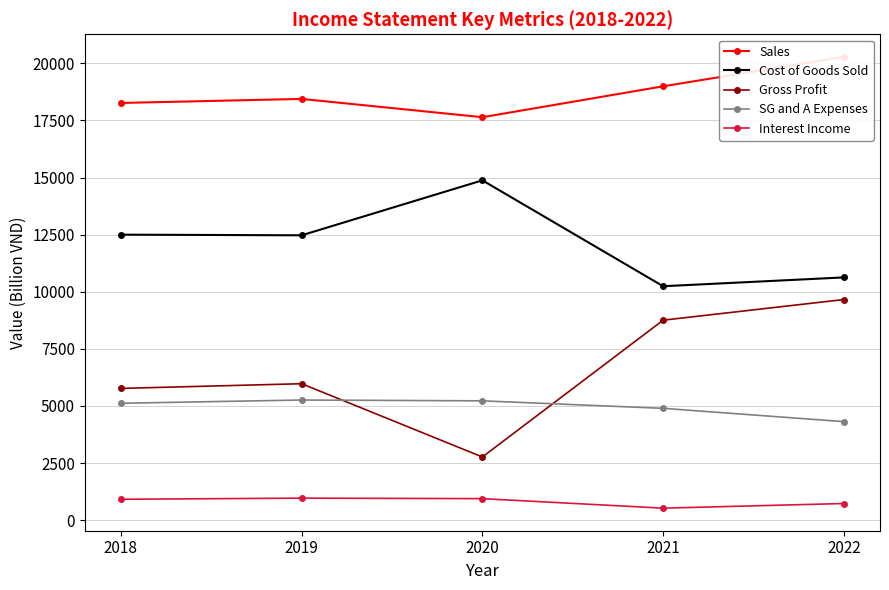

What is the value of the SG and A Expenses point at the 2nd from the left?

5258